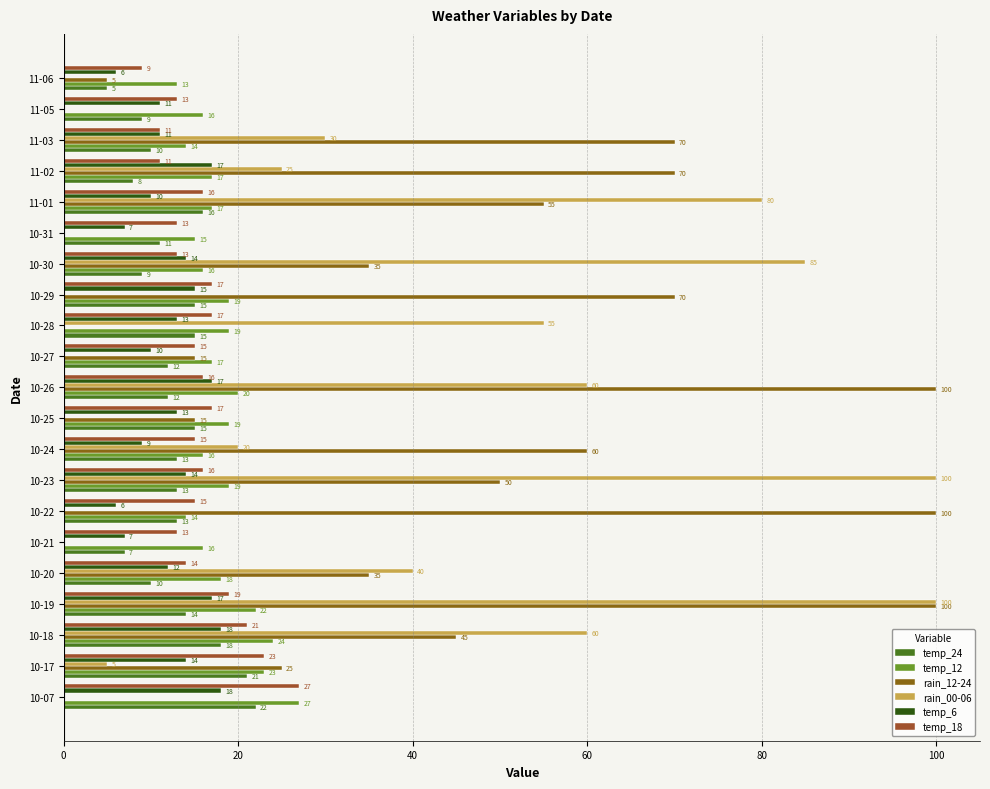

At which category is the sum across all series the highest?

10-19